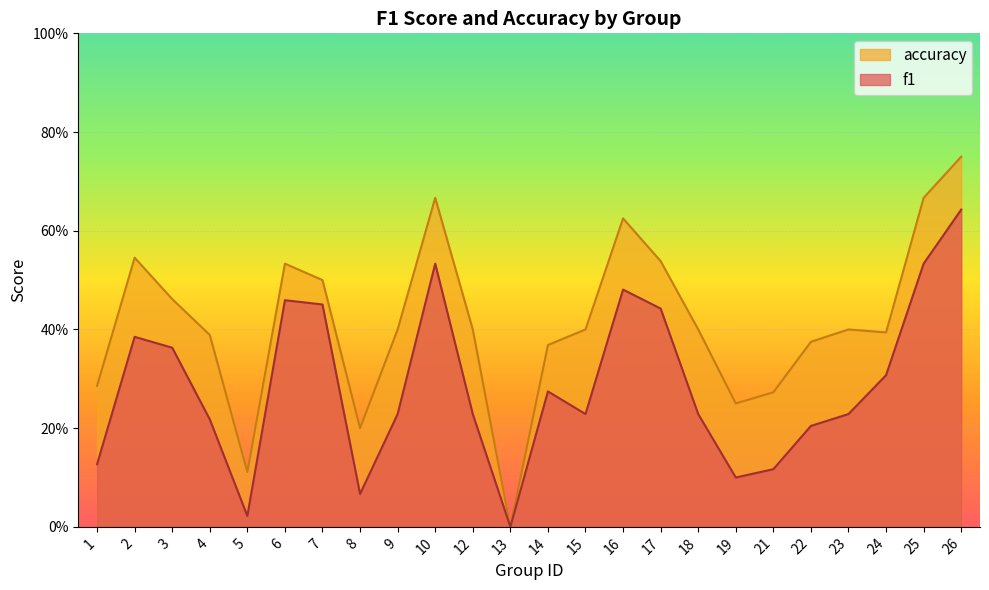

What is the sum of the f1 values at 6 and 3?

0.8